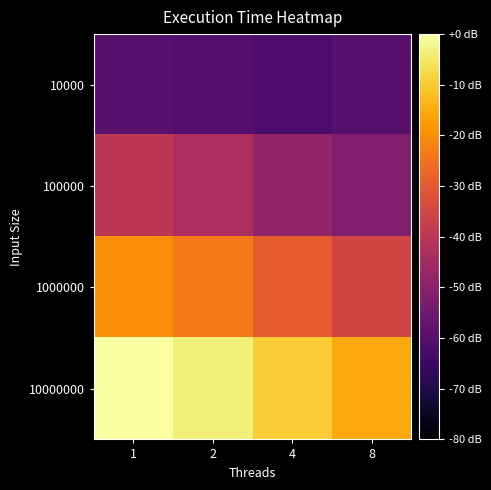

Which series has the widest spread of values?

10000000